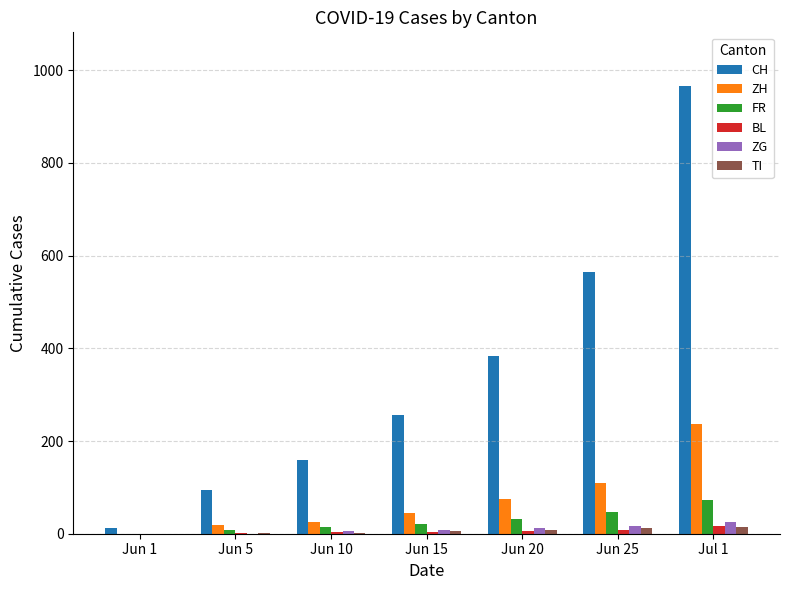

What is the maximum value shown in the chart?

966